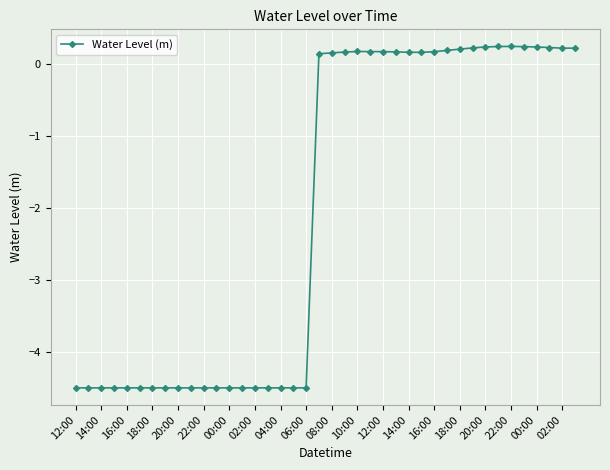

What is the minimum value shown in the chart?

-4.5